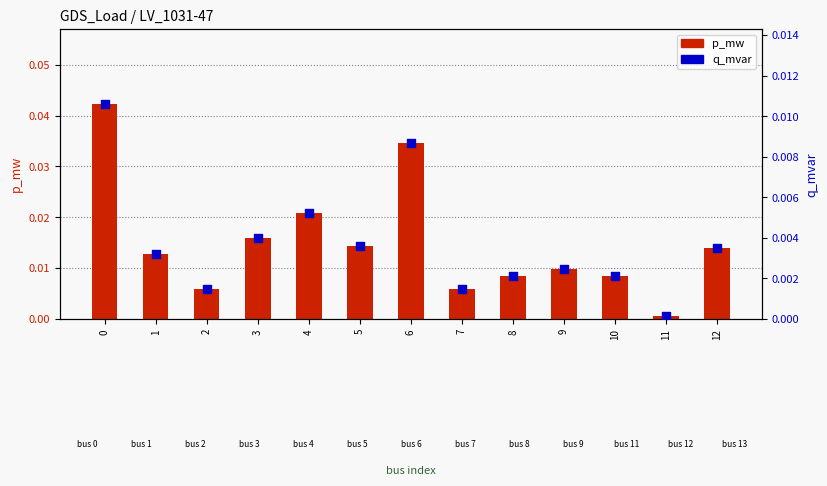

What are all the series names shown in the legend?

p_mw, q_mvar